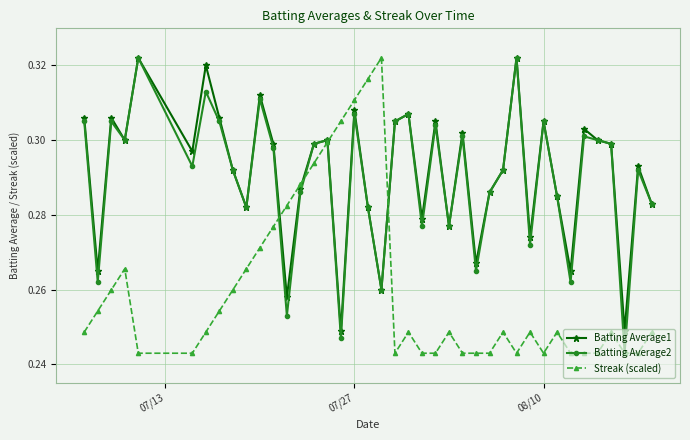

How many times do Streak (scaled) and Batting Average1 cross each other?

4